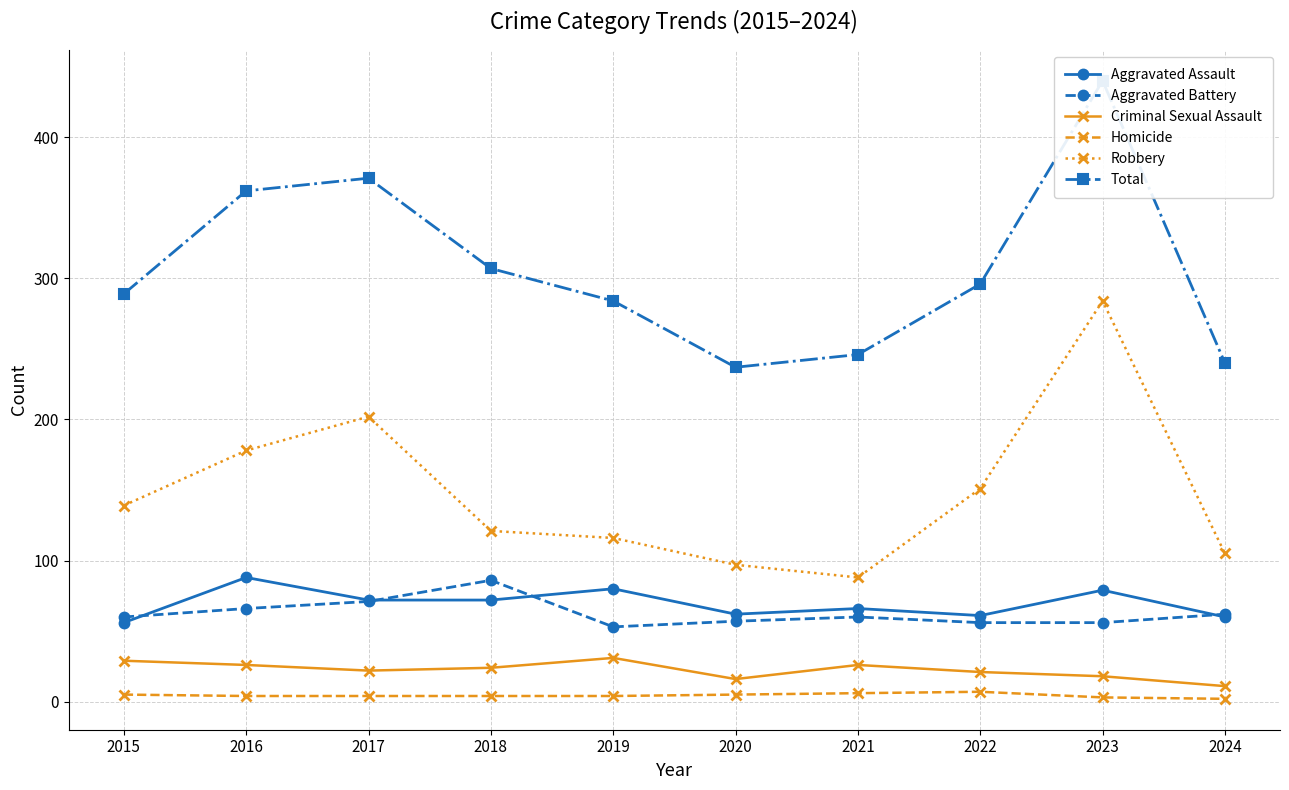

At which label does Aggravated Battery first exceed 60?

2016